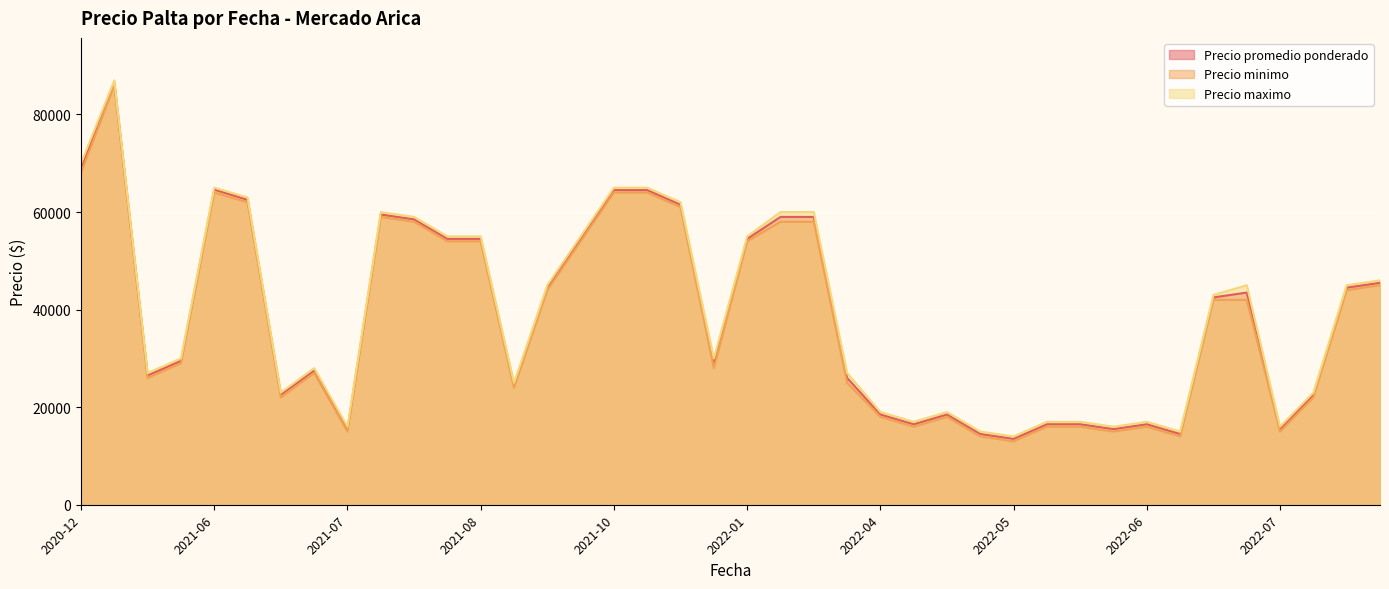

True or false: Precio maximo and Precio promedio ponderado cross at least once.

False